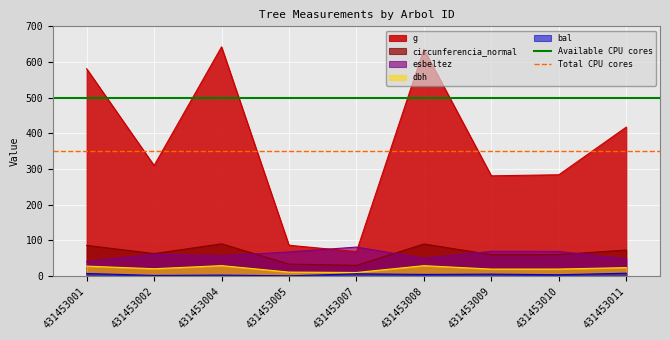

Is the value of bal at 431453004 greater than the value of circunferencia_normal at 431453007?

No